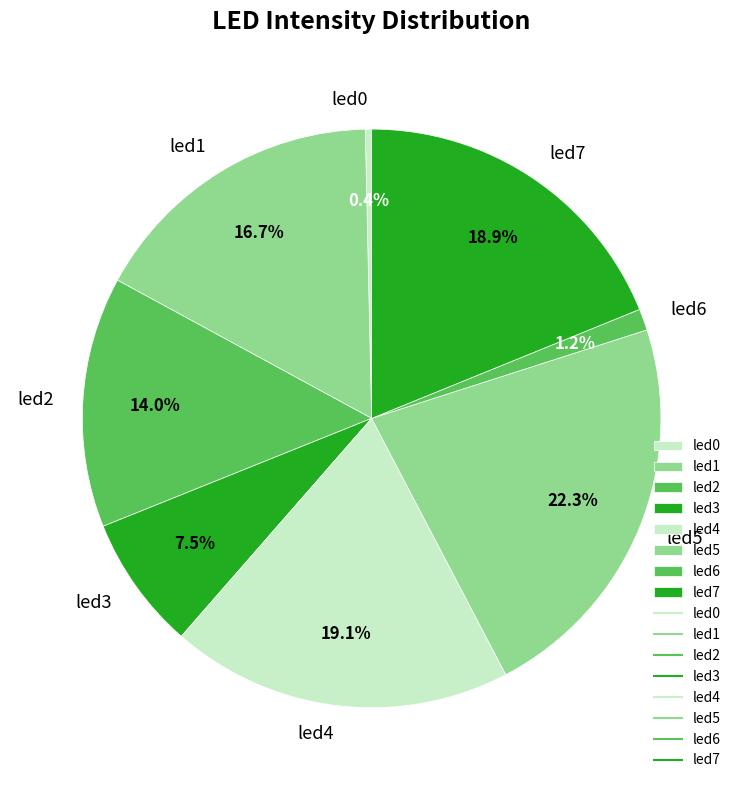

True or false: led2 accounts for 7% of the total.

False